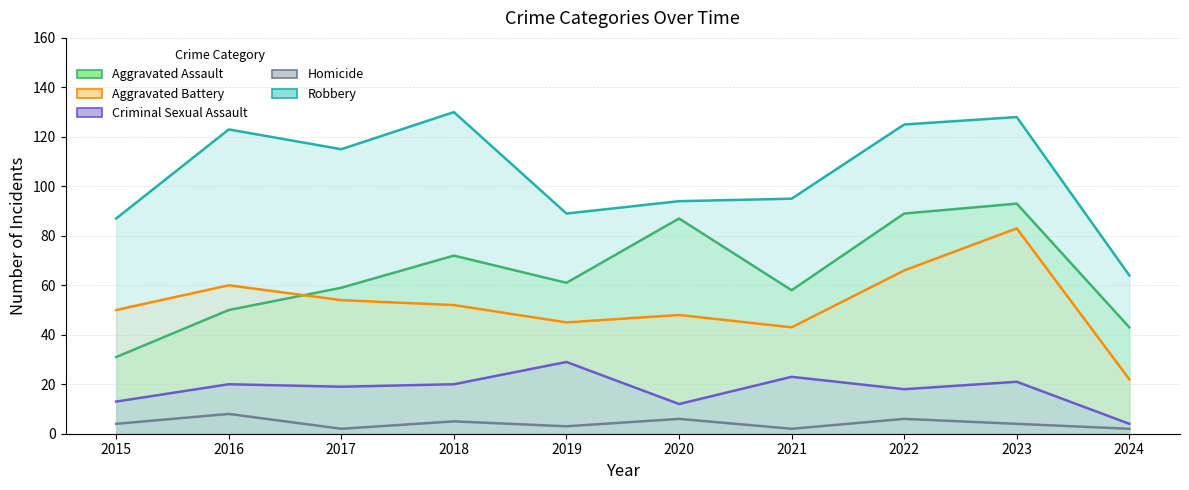

Reading right to left, extract all data points from this chart.

Aggravated Assault: 2024=43	2023=93	2022=89	2021=58	2020=87	2019=61	2018=72	2017=59	2016=50	2015=31
Aggravated Battery: 2024=22	2023=83	2022=66	2021=43	2020=48	2019=45	2018=52	2017=54	2016=60	2015=50
Criminal Sexual Assault: 2024=4	2023=21	2022=18	2021=23	2020=12	2019=29	2018=20	2017=19	2016=20	2015=13
Homicide: 2024=2	2023=4	2022=6	2021=2	2020=6	2019=3	2018=5	2017=2	2016=8	2015=4
Robbery: 2024=64	2023=128	2022=125	2021=95	2020=94	2019=89	2018=130	2017=115	2016=123	2015=87